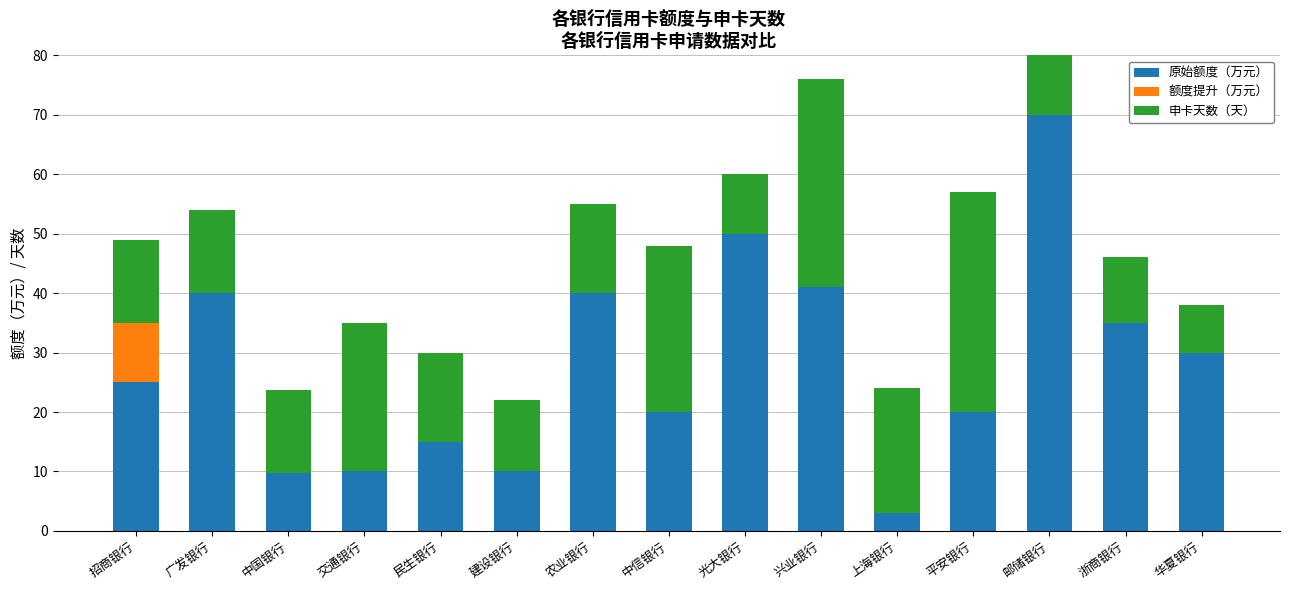

Where is 申卡天数（天） nearest to the value 22?

上海银行